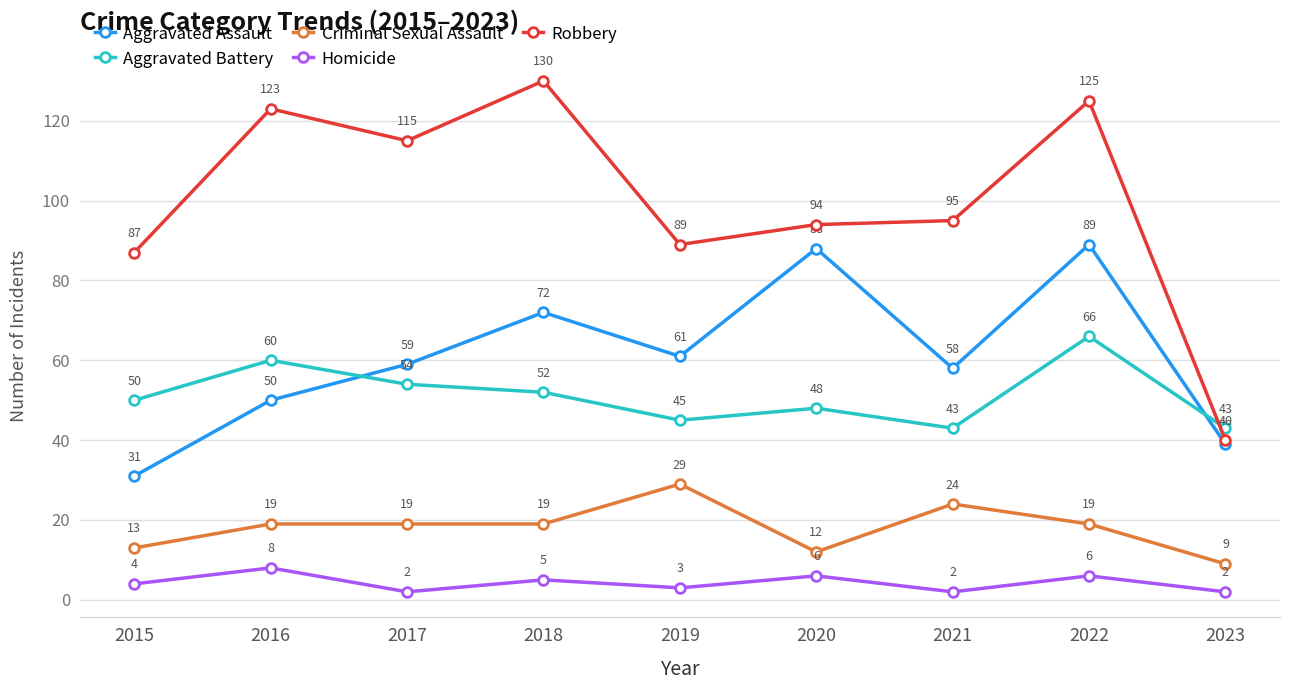

What value does the Robbery series have at 2019, to the nearest 5?

90